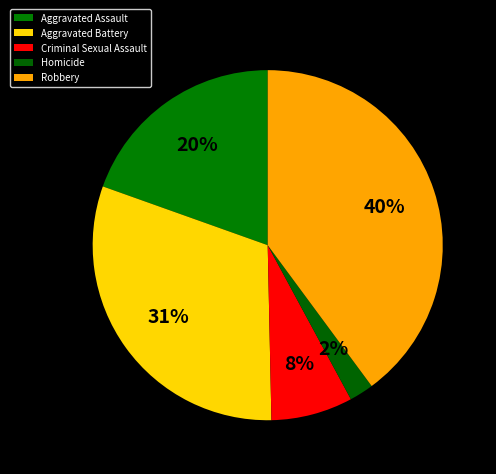

What is the largest slice in the pie chart?

Robbery